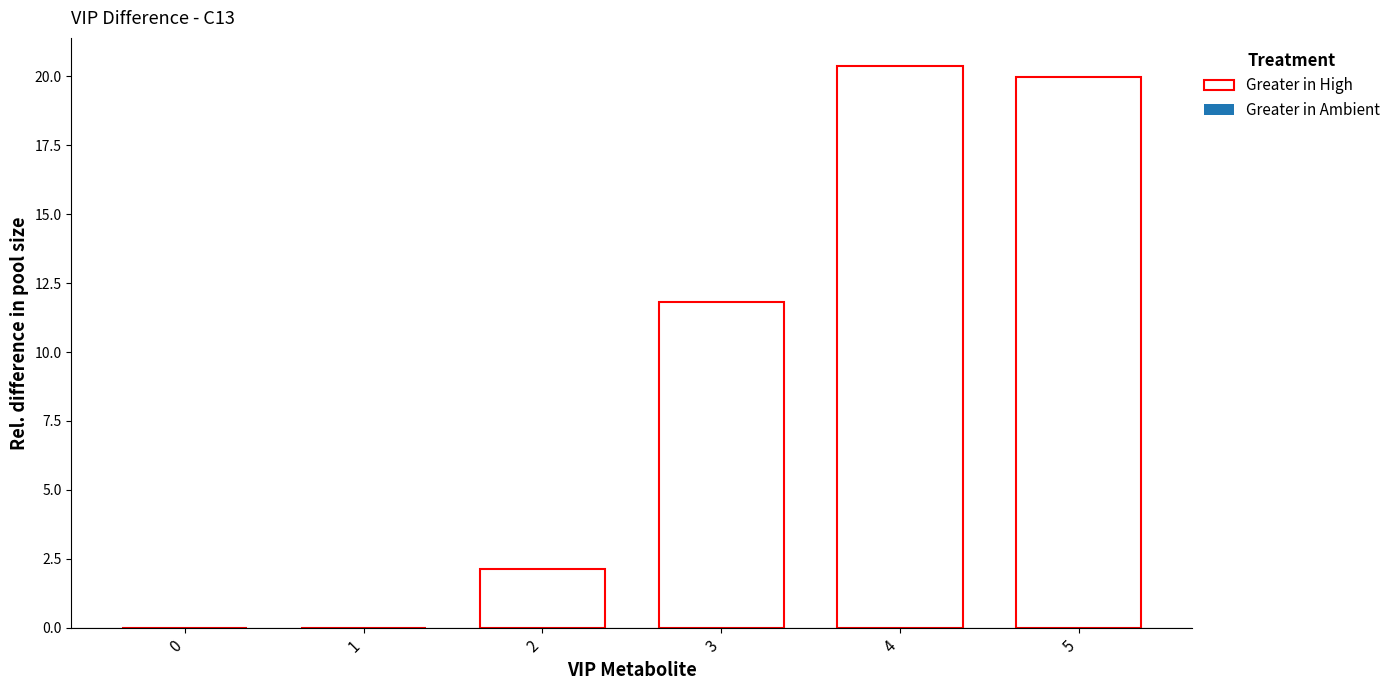

What is the sum of the values at 0 and 2?

2.1